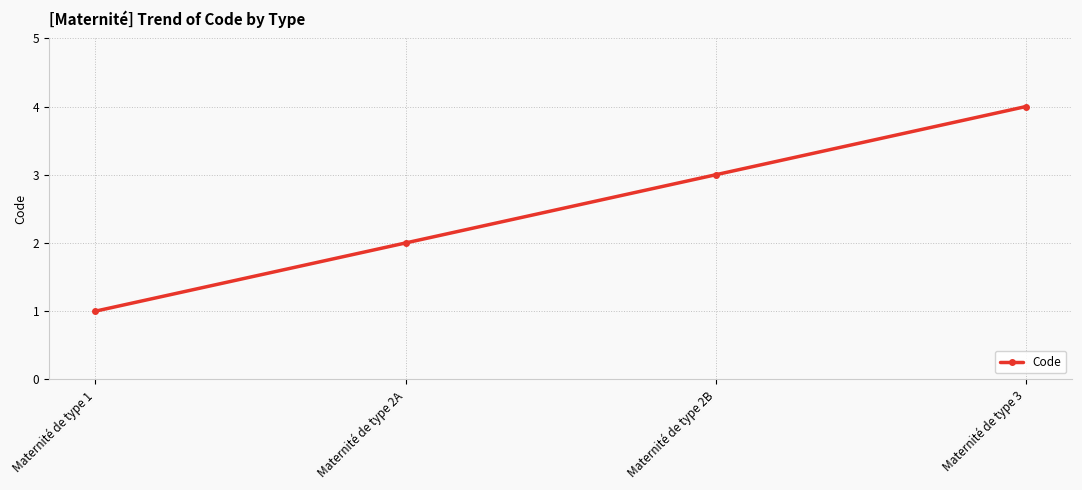

True or false: there are more than 1 points higher than both neighbors.

False